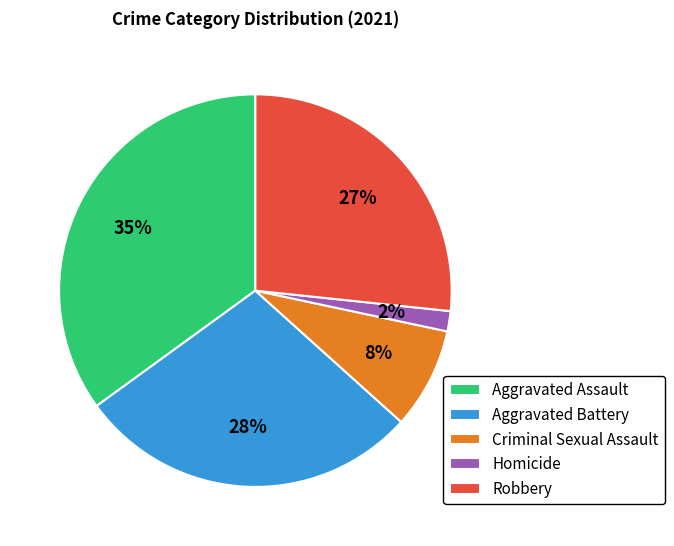

Is there a majority slice in this chart?

No